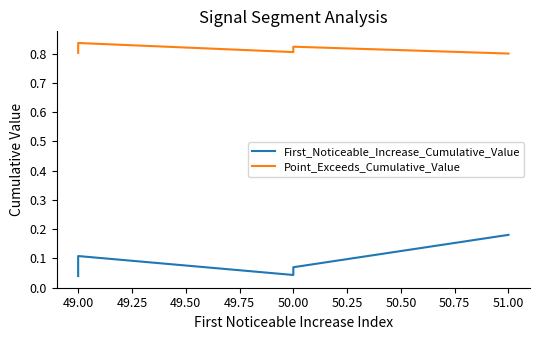

True or false: Point_Exceeds_Cumulative_Value and First_Noticeable_Increase_Cumulative_Value cross at least once.

False